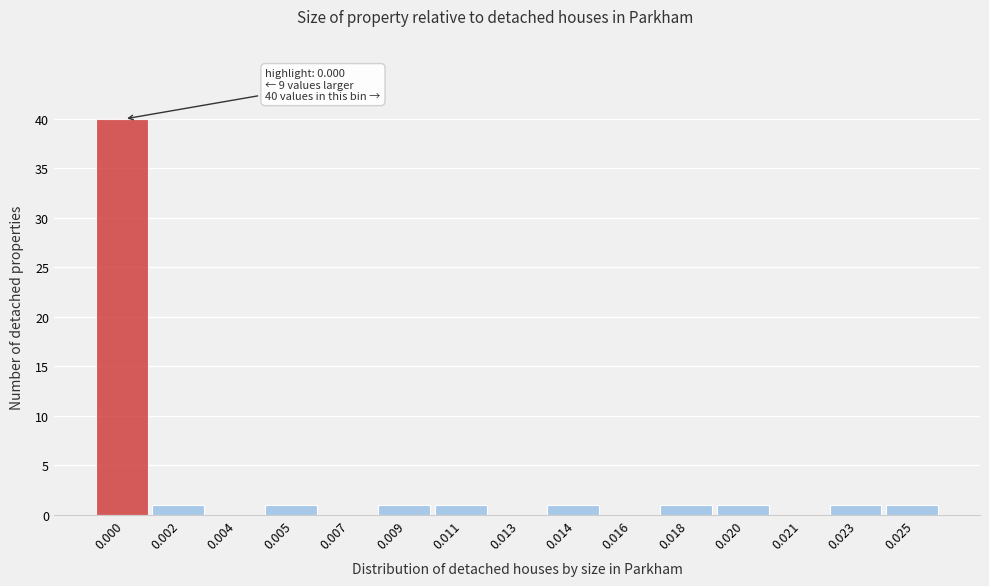

Reading right to left, what are all the values shown in this chart?

0.025=1	0.023=1	0.021=0	0.020=1	0.018=1	0.016=0	0.014=1	0.013=0	0.011=1	0.009=1	0.007=0	0.005=1	0.004=0	0.002=1	0.000=40